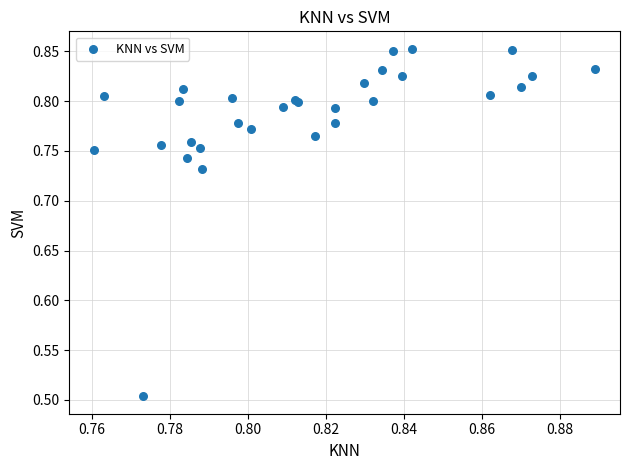

What Y value in the scatter plot is closest to 0?

0.5